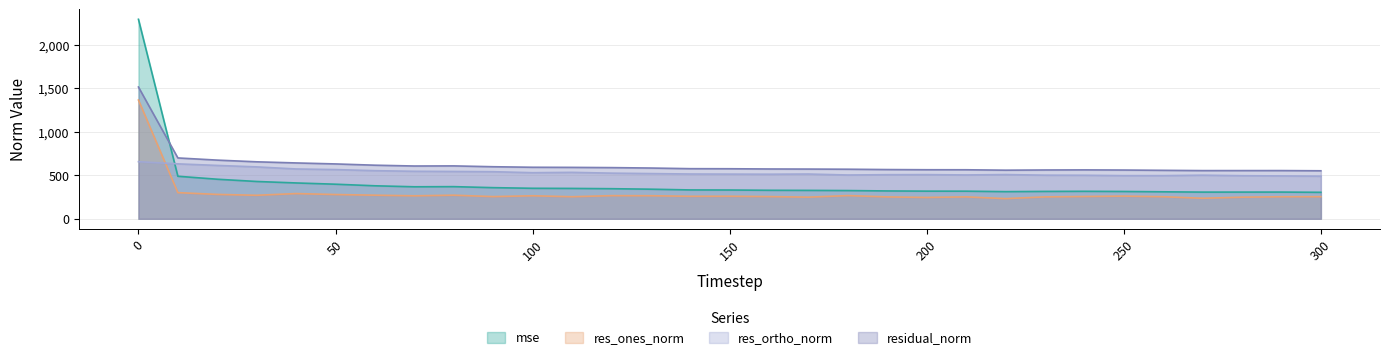

How many values in the res_ones_norm series are below 258?

15